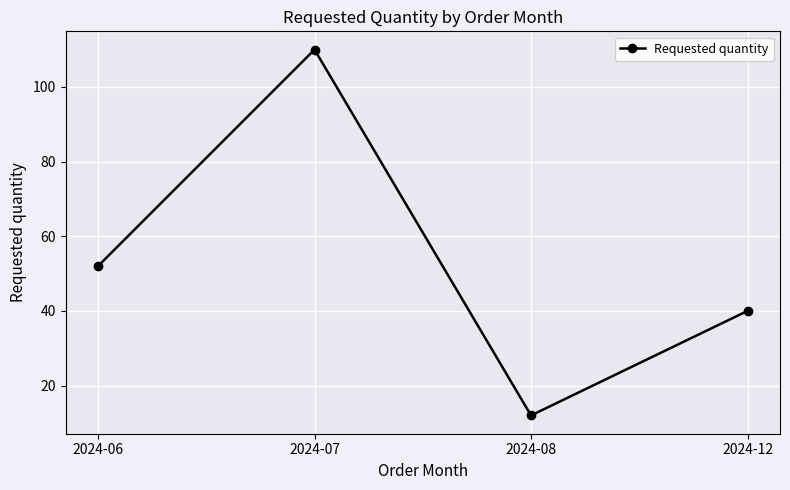

Does the chart have visible grid lines?

Yes